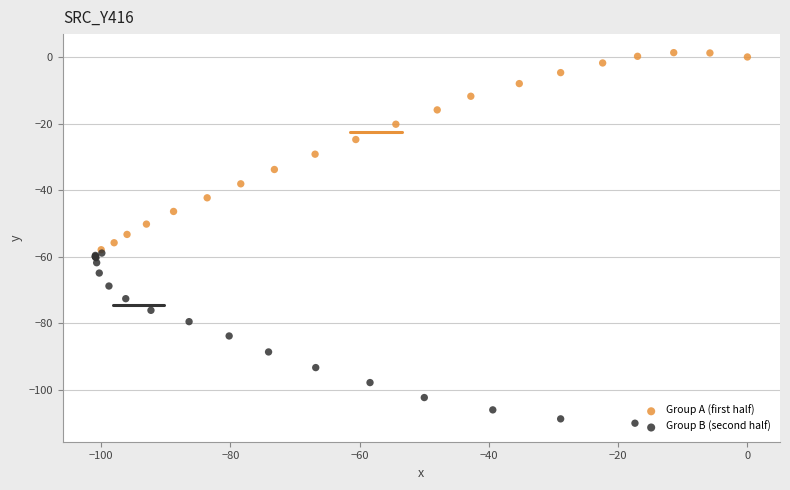

Which series contains the lowest Y value?

Group B (second half)